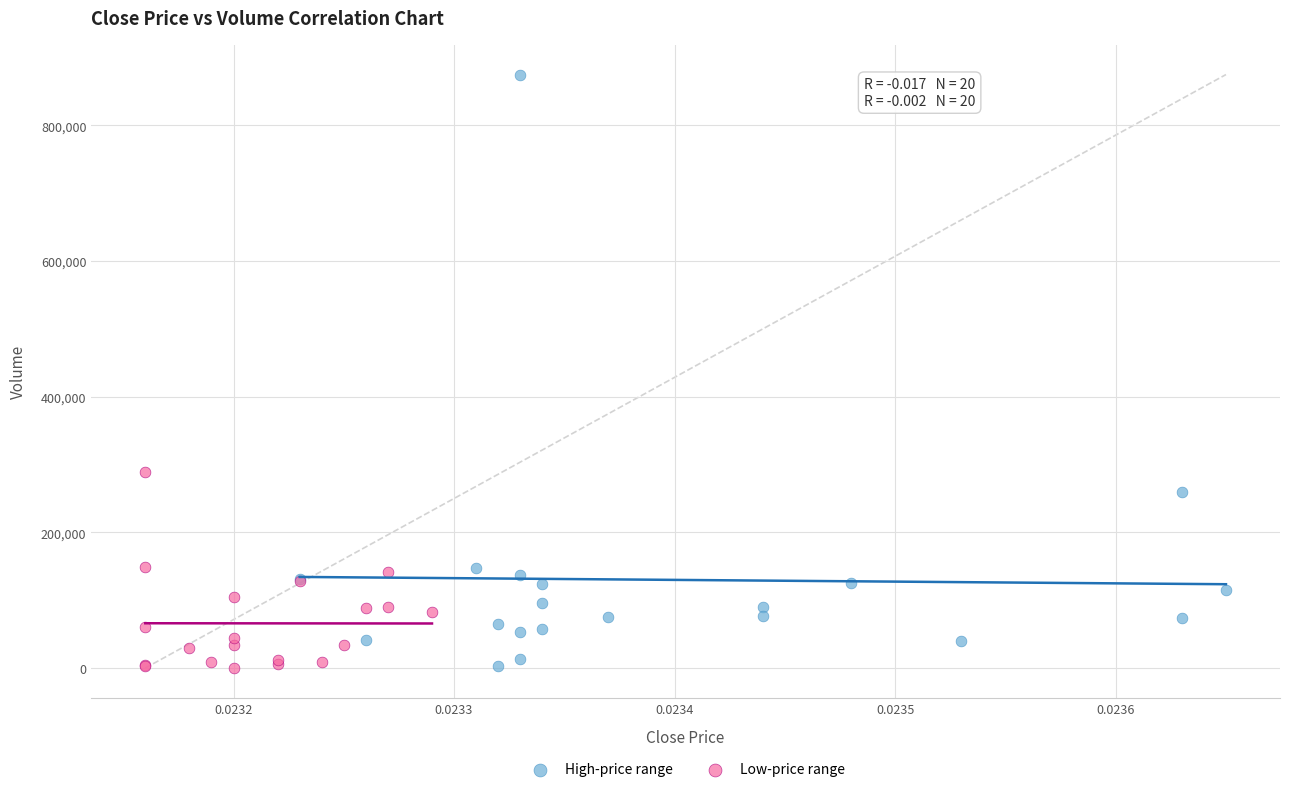

Which series has the largest Y range (max minus min)?

High-price range